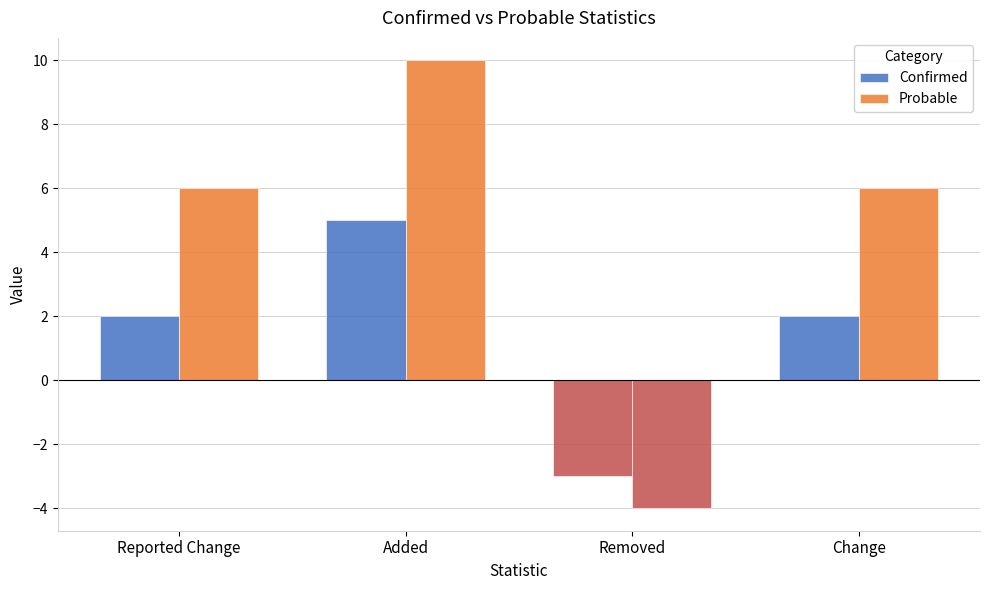

Reading right to left, extract all data points from this chart.

Confirmed: Change=2	Removed=-3	Added=5	Reported Change=2
Probable: Change=6	Removed=-4	Added=10	Reported Change=6